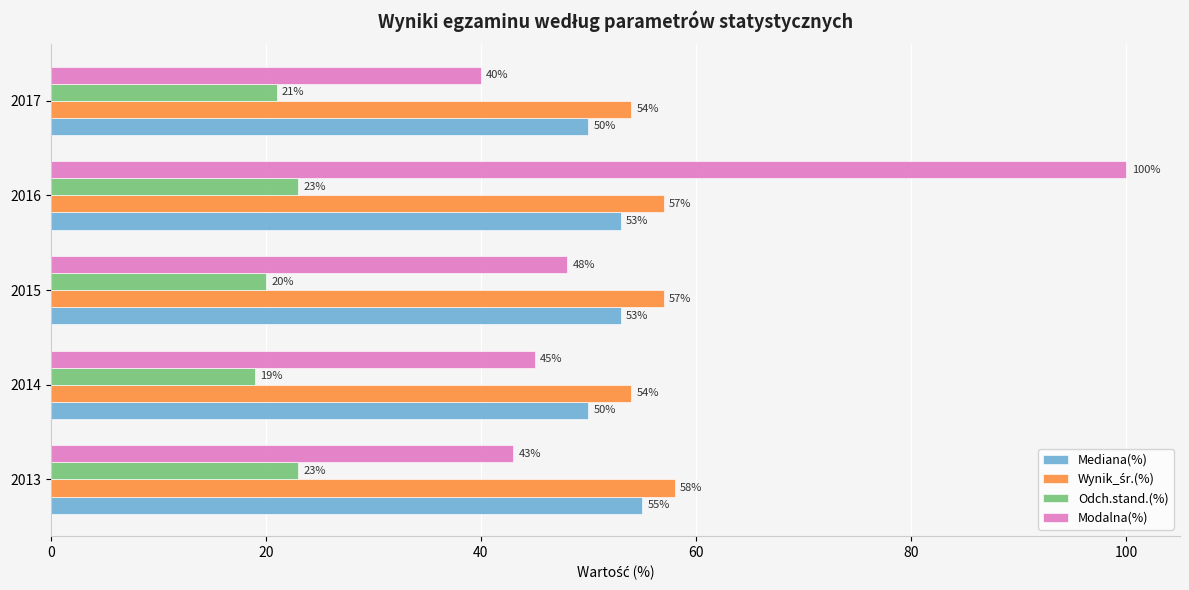

The value of Modalna(%) at 2016 is 100. True or false?

True